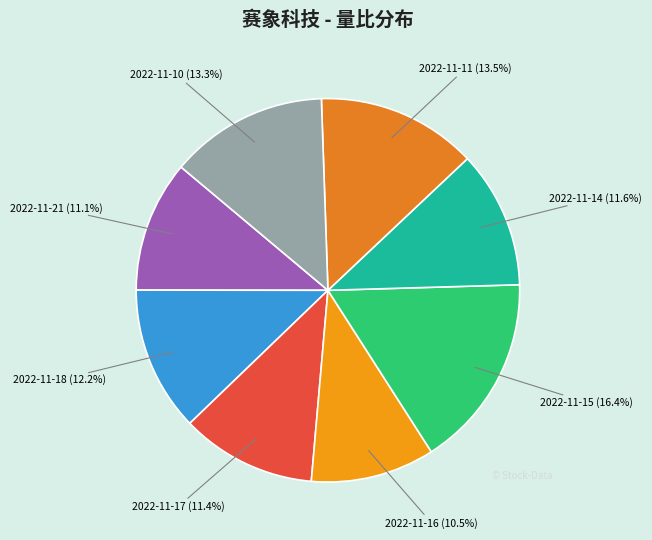

Is there any slice that represents more than half of the pie?

No